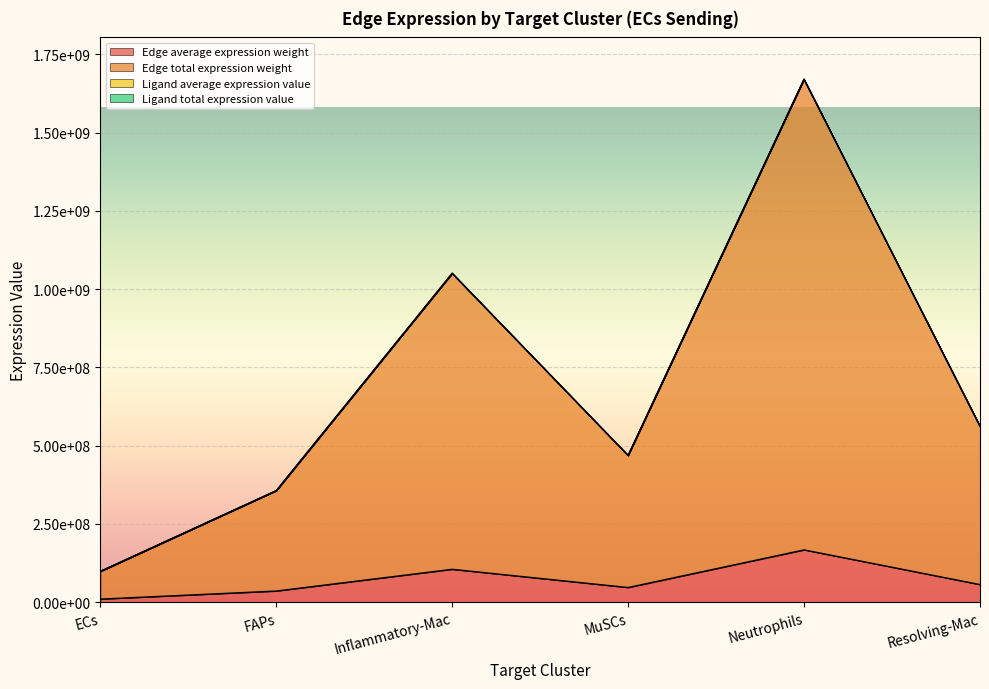

Where is the first local minimum for Edge average expression weight?

MuSCs